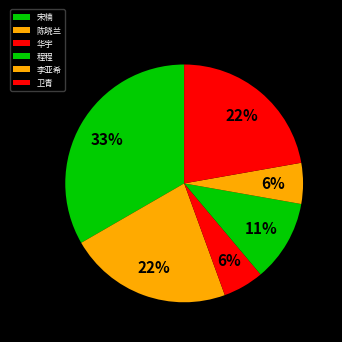

What is the ratio of the value at 李亚希 to the value at 宋楠?

0.2